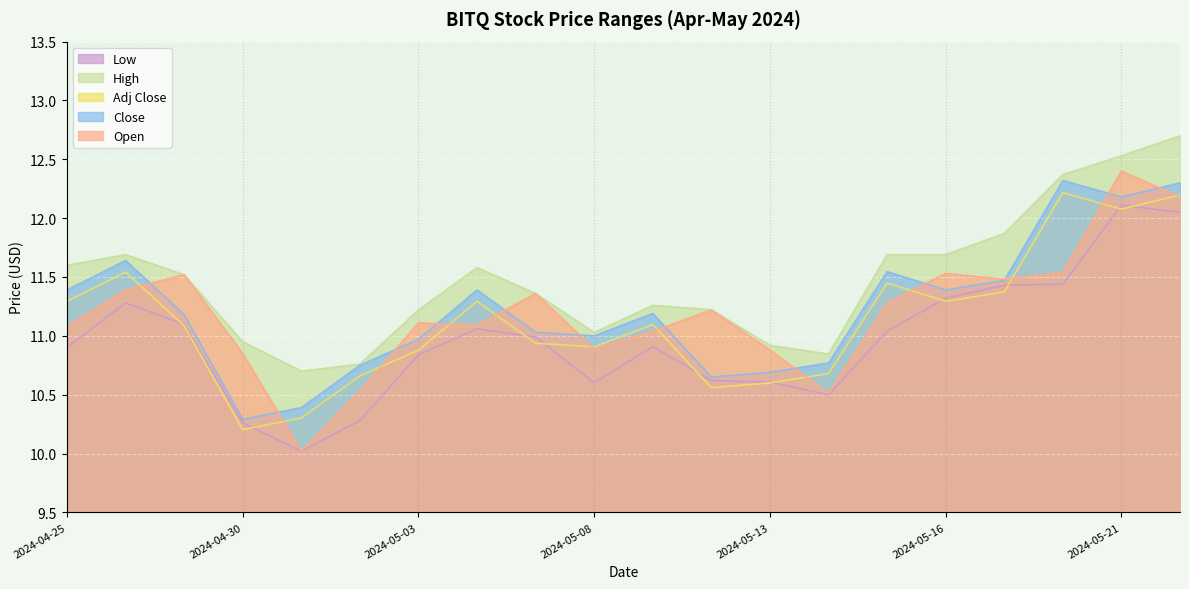

The value of High at 2024-05-13 is 10.9. True or false?

True